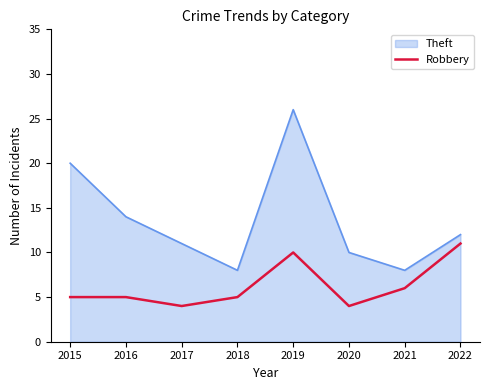

What is the difference between the Theft values at 2015 and 2021?

12